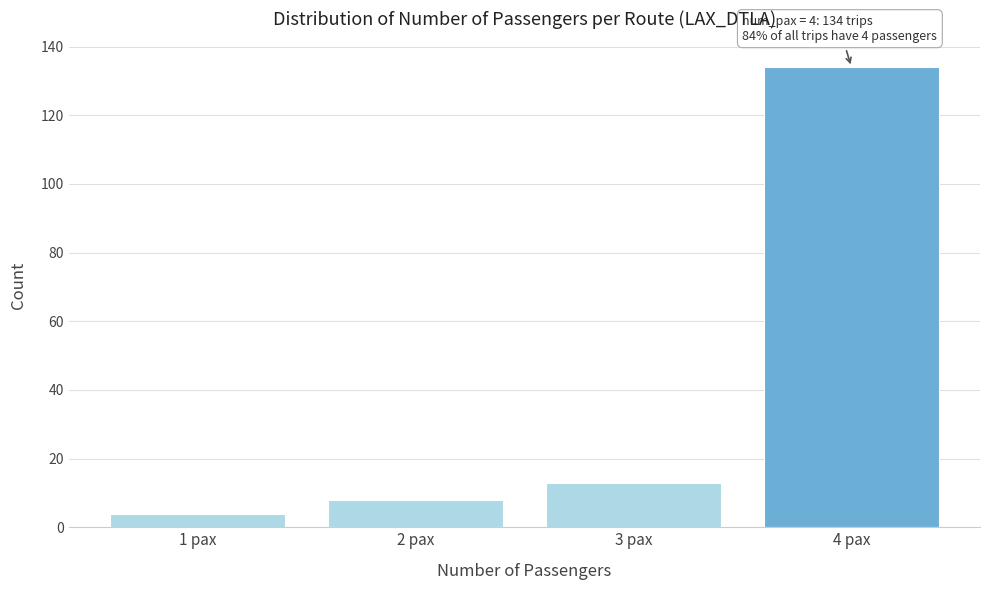

Reading right to left, list all the values displayed in this chart.

4 pax=134	3 pax=13	2 pax=8	1 pax=4